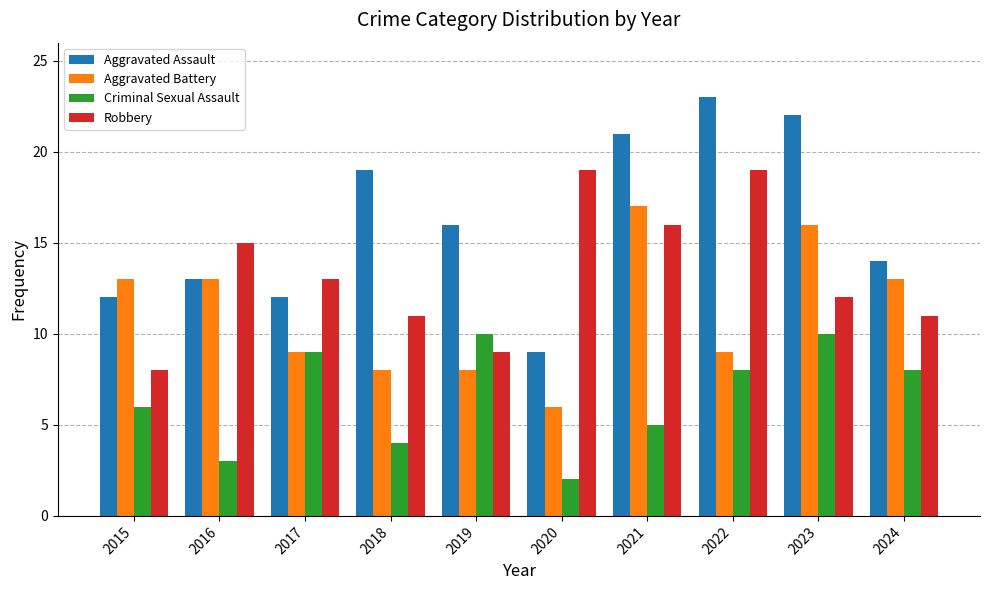

Where is Criminal Sexual Assault nearest to the value 6?

2015